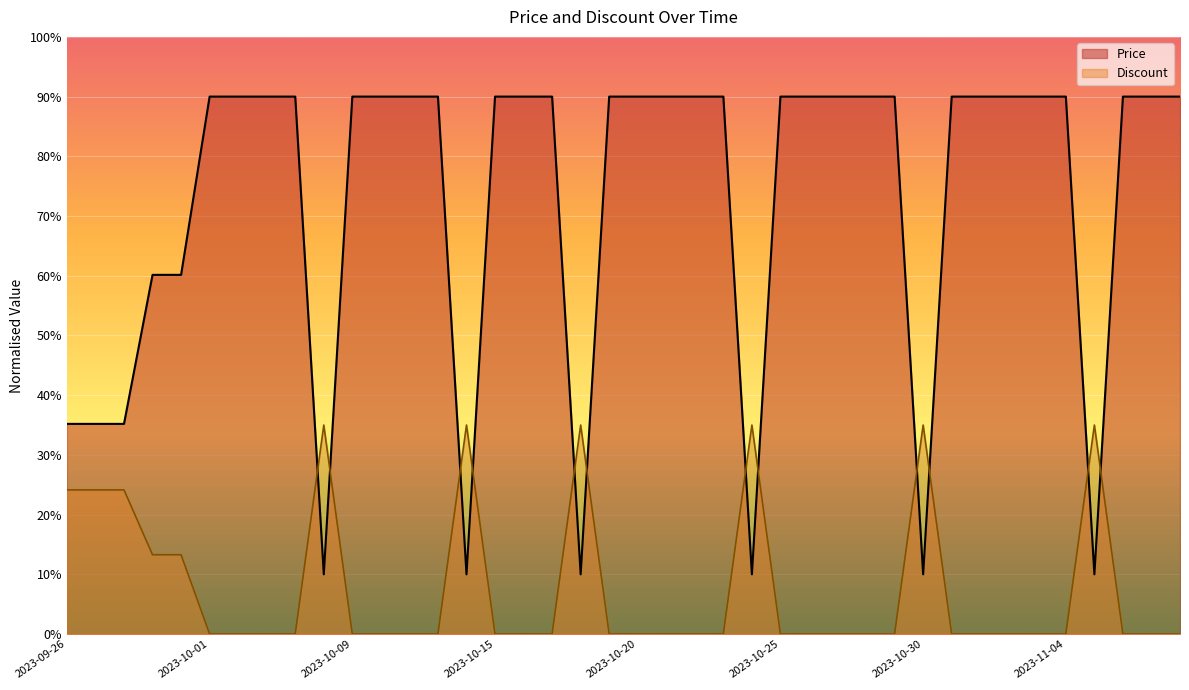

What are all the series names shown in the legend?

Price, Discount